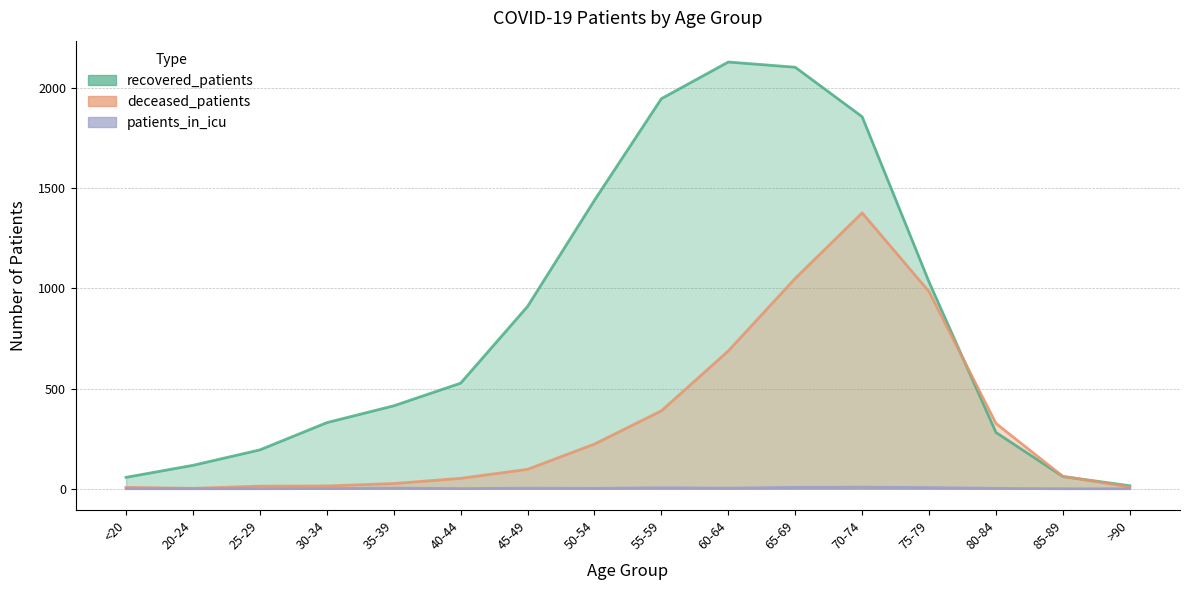

Which series has the widest spread of values?

recovered_patients